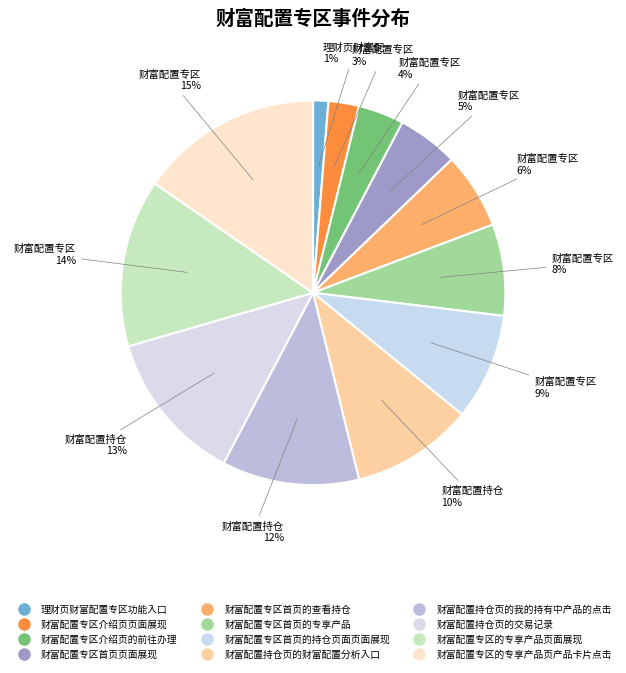

What is the smallest slice in the pie chart?

理财页财富配置专区功能入口